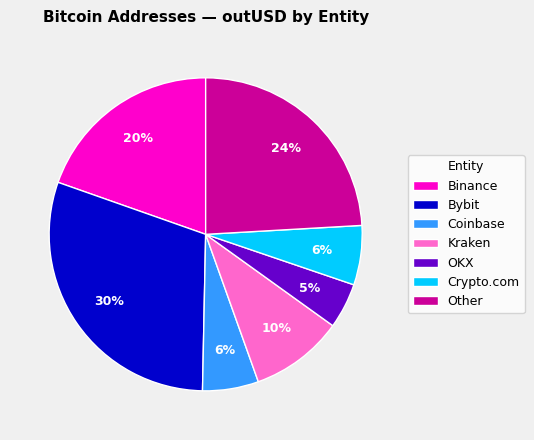

Combined, do Kraken and Coinbase account for over 50%?

No